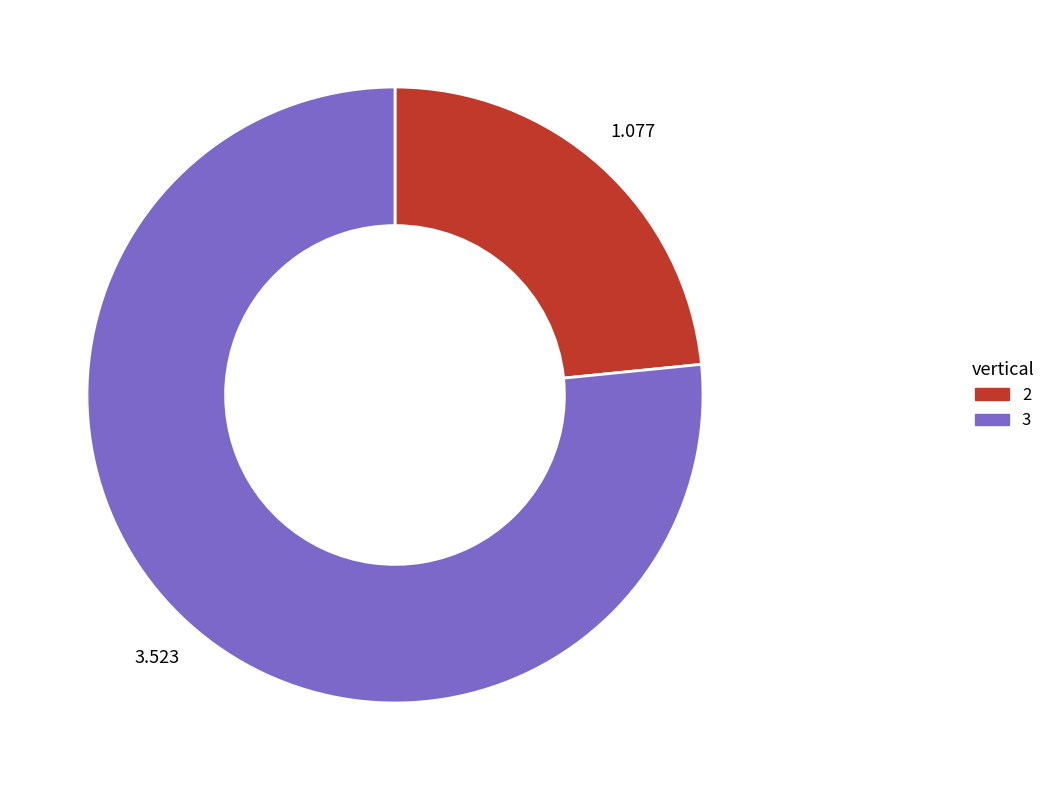

Is there a majority slice in this chart?

Yes